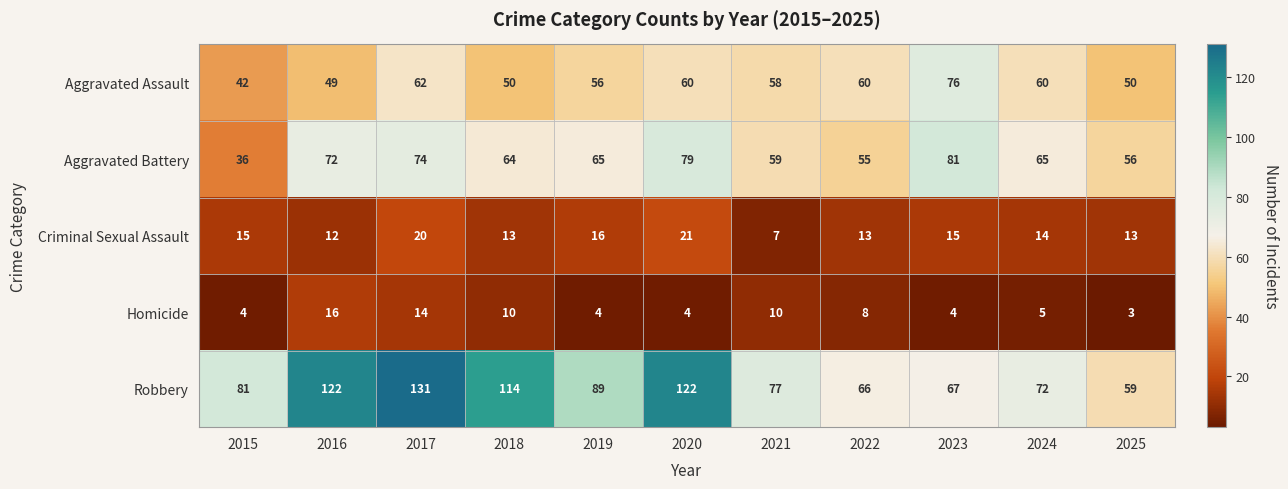

Which series has the largest range (max minus min)?

Robbery